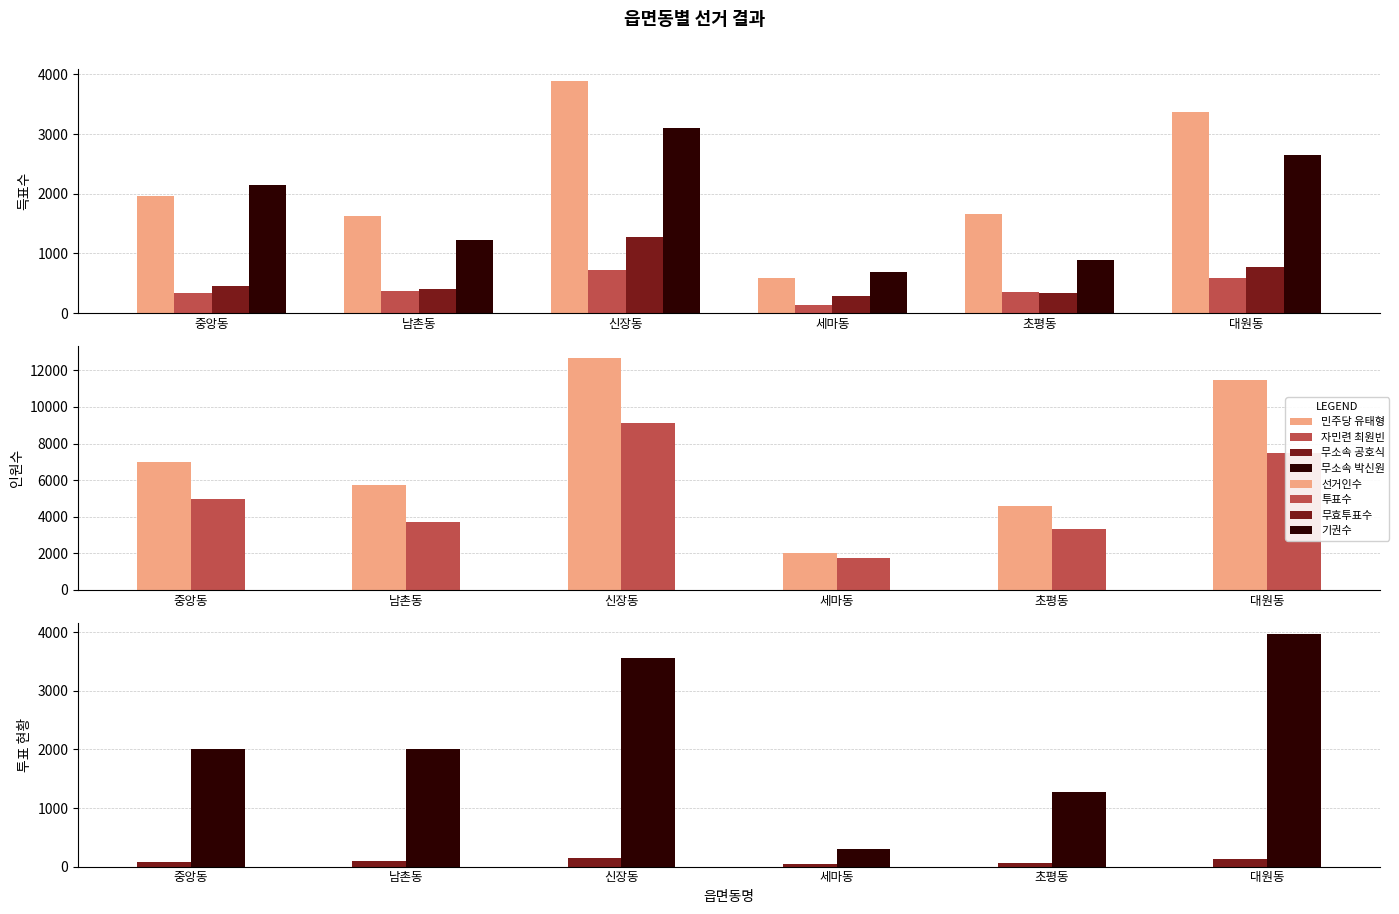

What is the total value across all series at 초평동?

3247